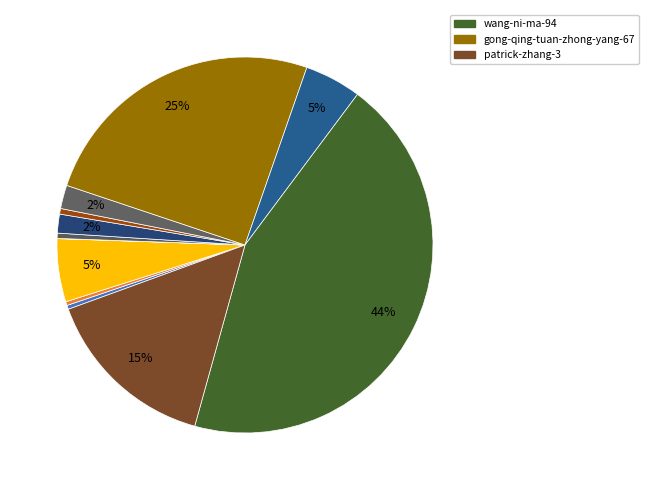

Count the number of slices in the pie.

12